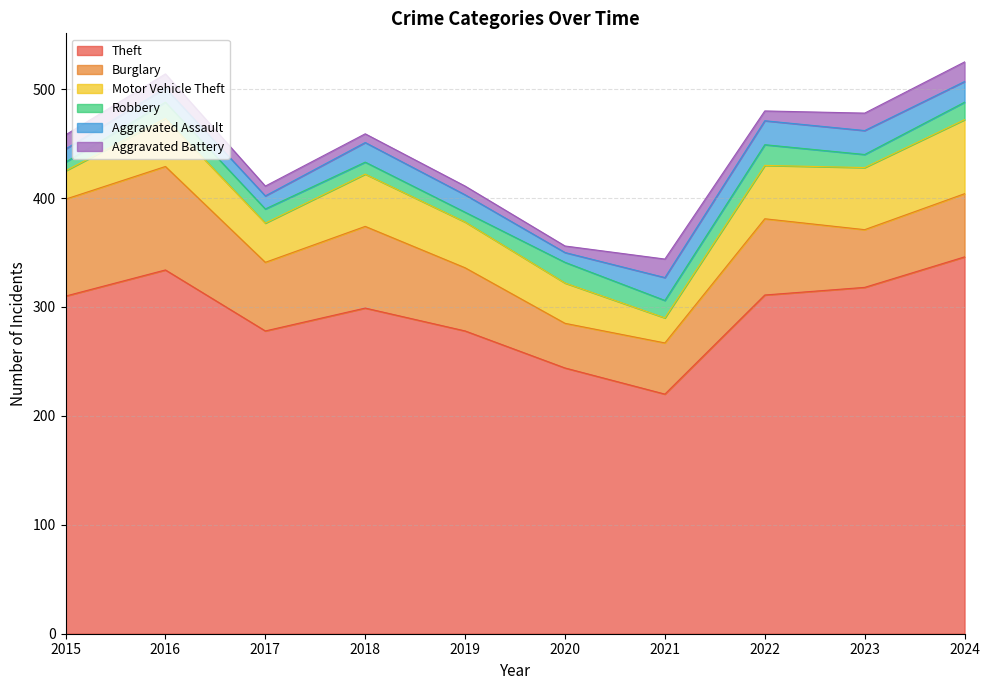

What is the difference between the highest and lowest values at 2022?

302